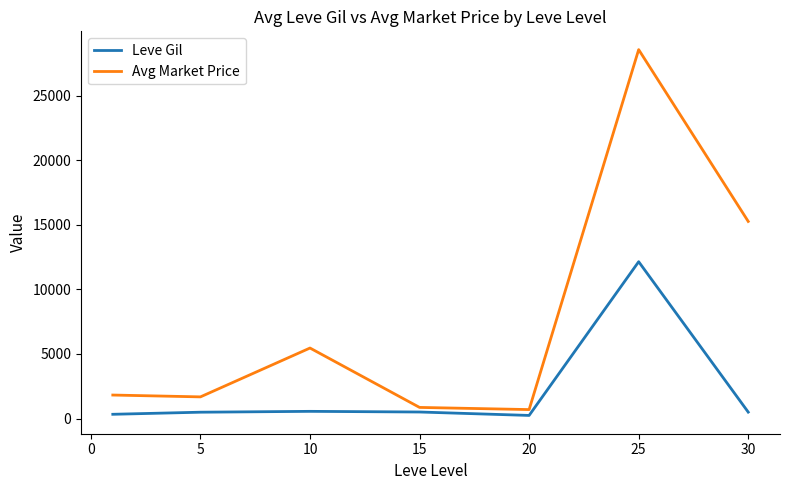

What is the minimum value for Avg Market Price?

695